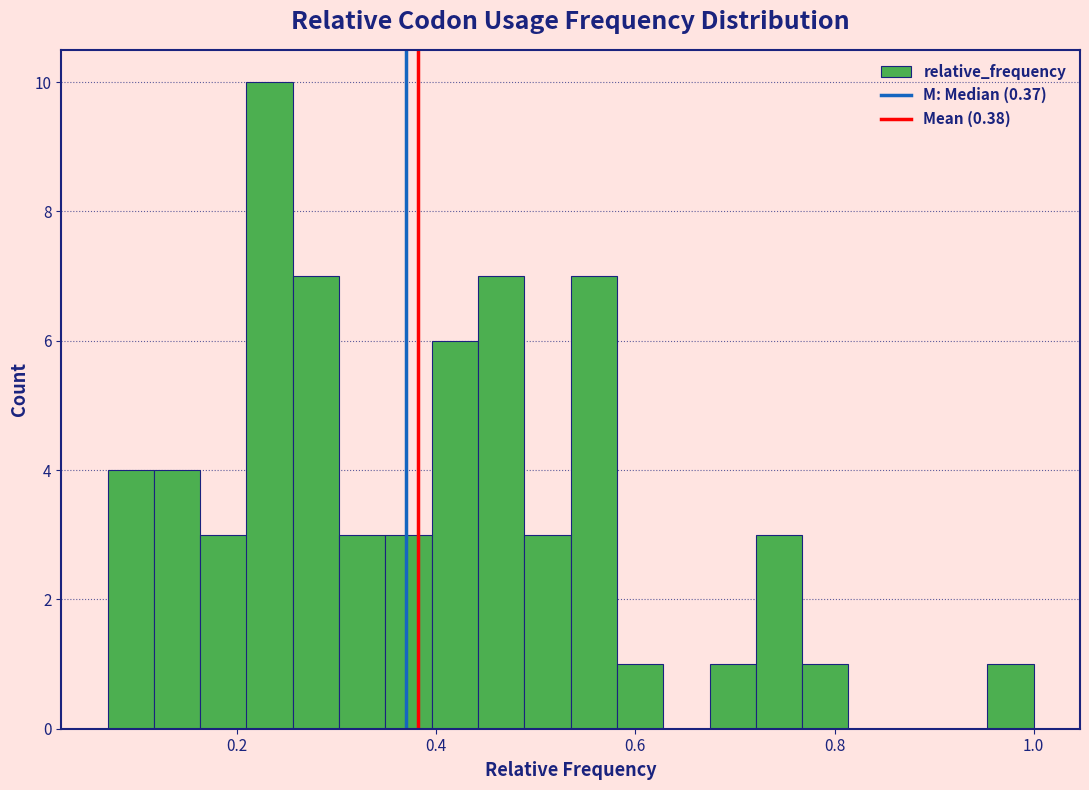

Read against the x-axis, roughly where is the centre of the tallest bar?

0.24